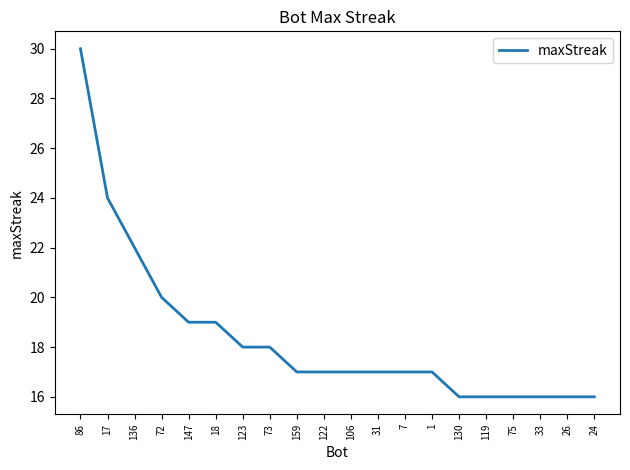

What is the ratio of the value at 136 to the value at 123?

1.2